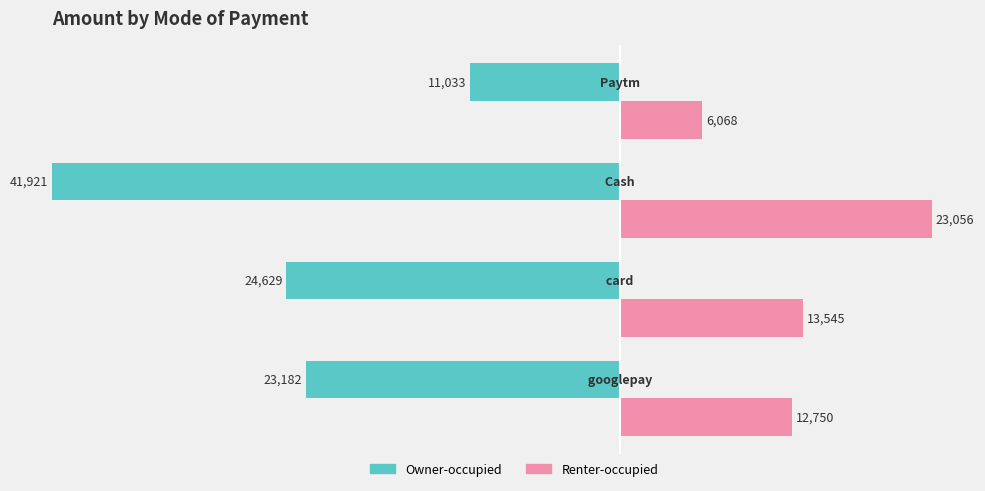

Which series has the widest spread of values?

Owner-occupied